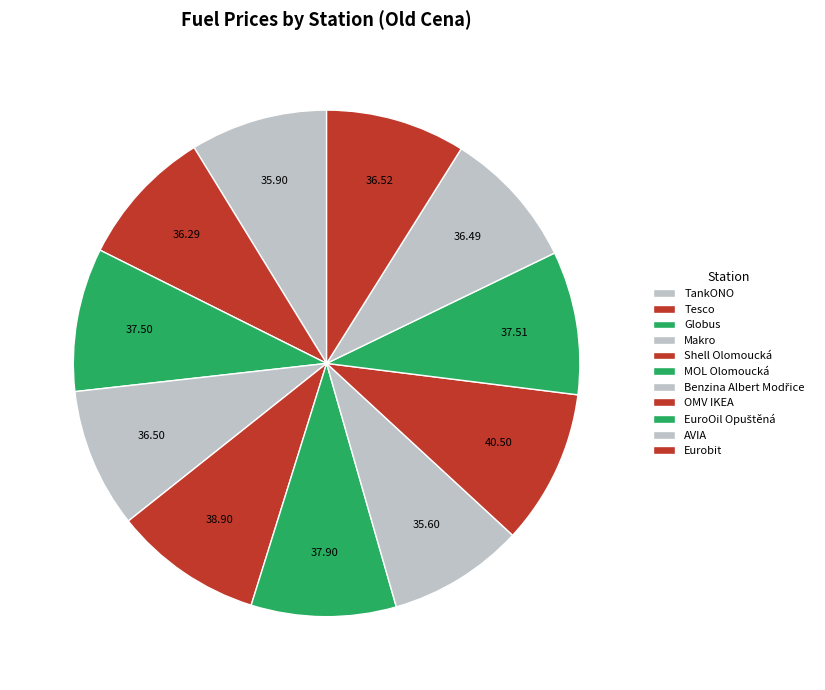

How many segments does this pie chart have?

11